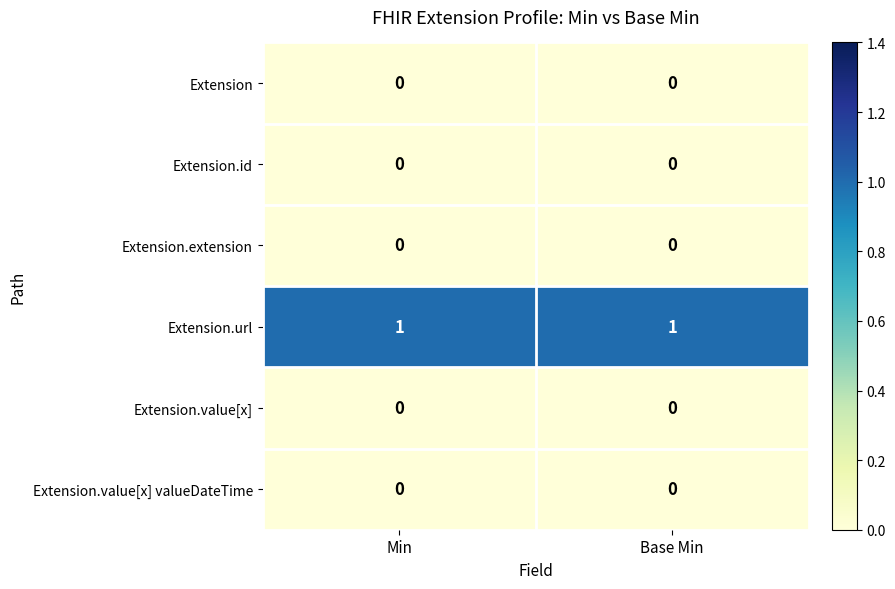

The Extension.url series shows 1 at Min. True or false?

True